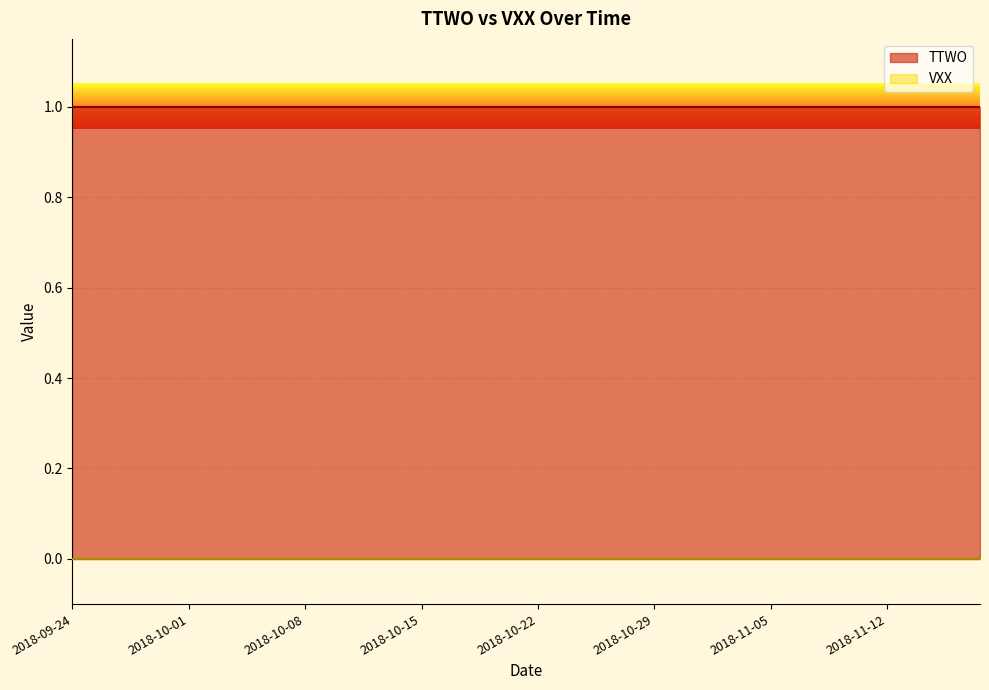

What is the label of the 15th point from the right?

2018-10-29